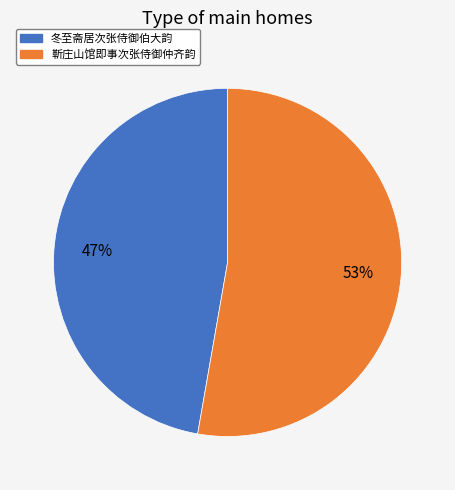

Is the sum of 冬至斋居次张侍御伯大韵 and 靳庄山馆即事次张侍御仲齐韵 greater than half?

Yes